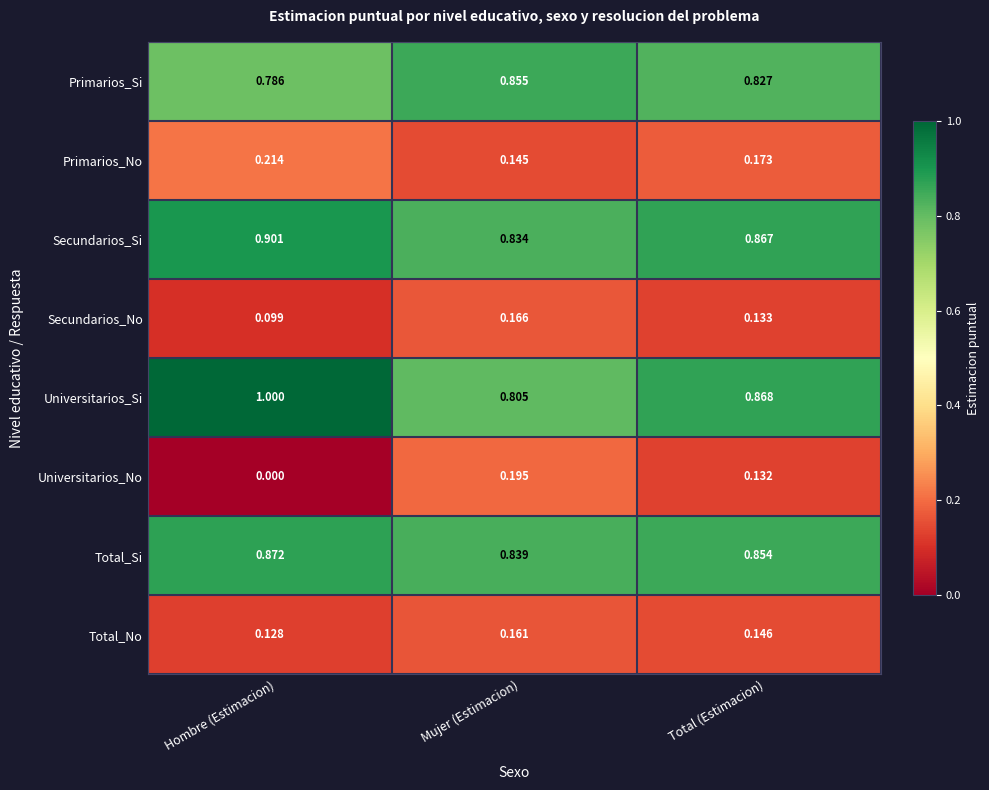

How many categories are shown in the chart?

3